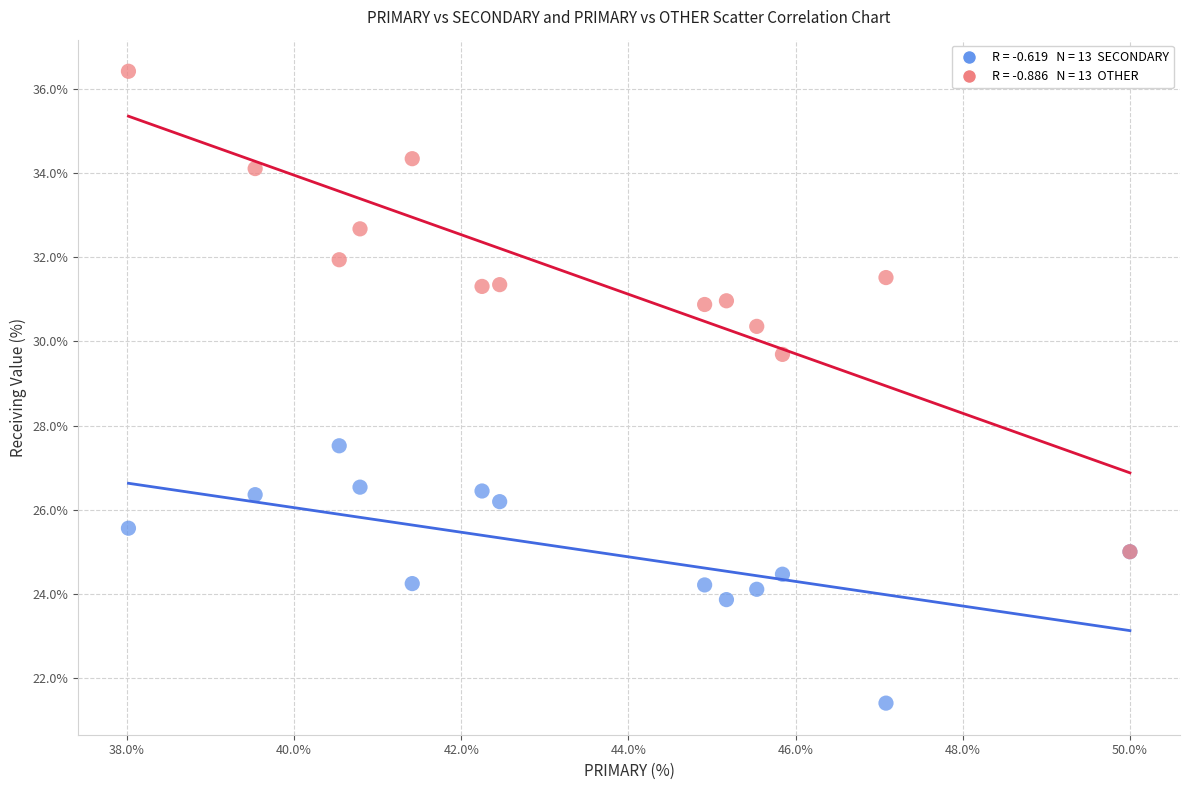

Across all series, what Y value is closest to 28?

27.5